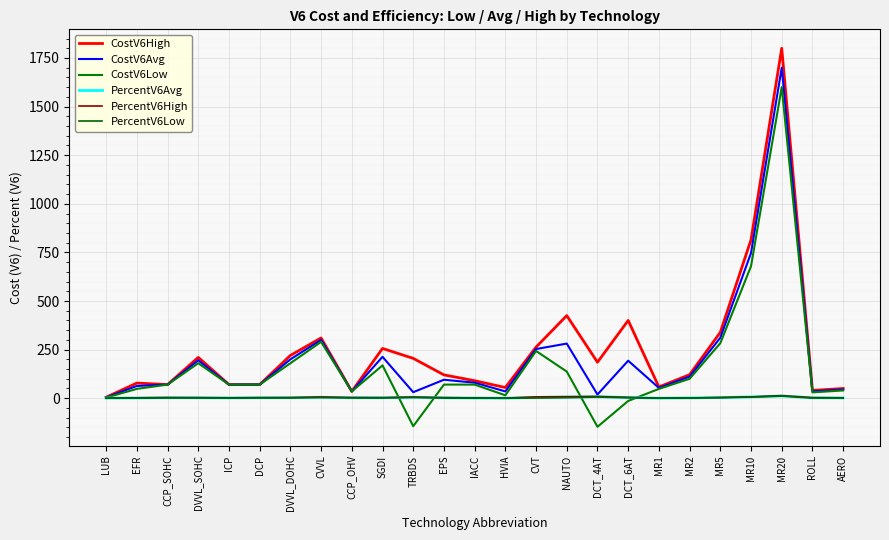

What is the difference between the CostV6High values at TRBDS and IACC?

115.0